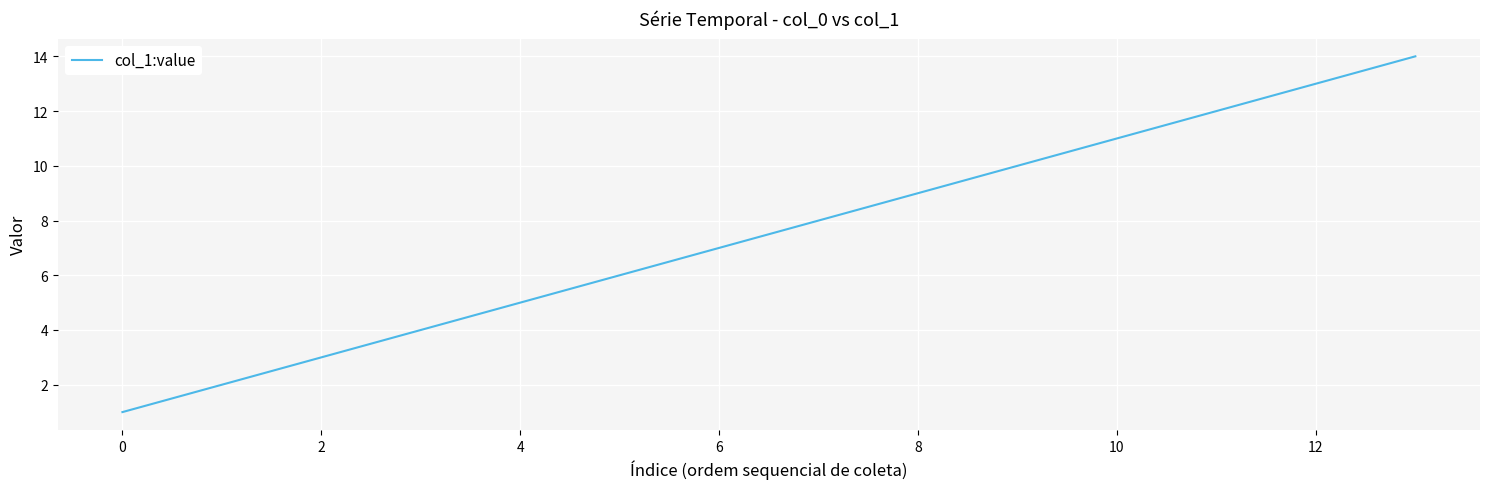

What is the difference between the maximum and minimum values?

13